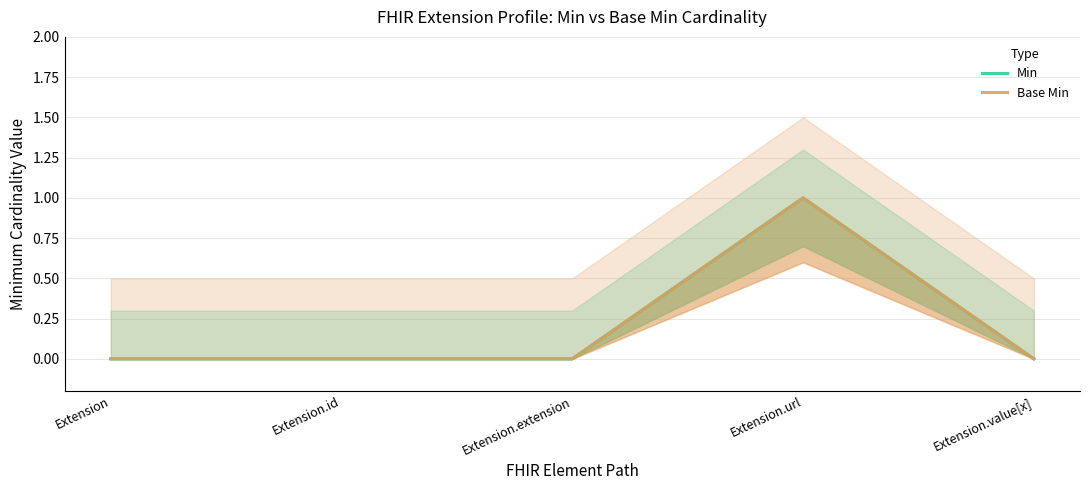

Which series has the largest range (max minus min)?

Min